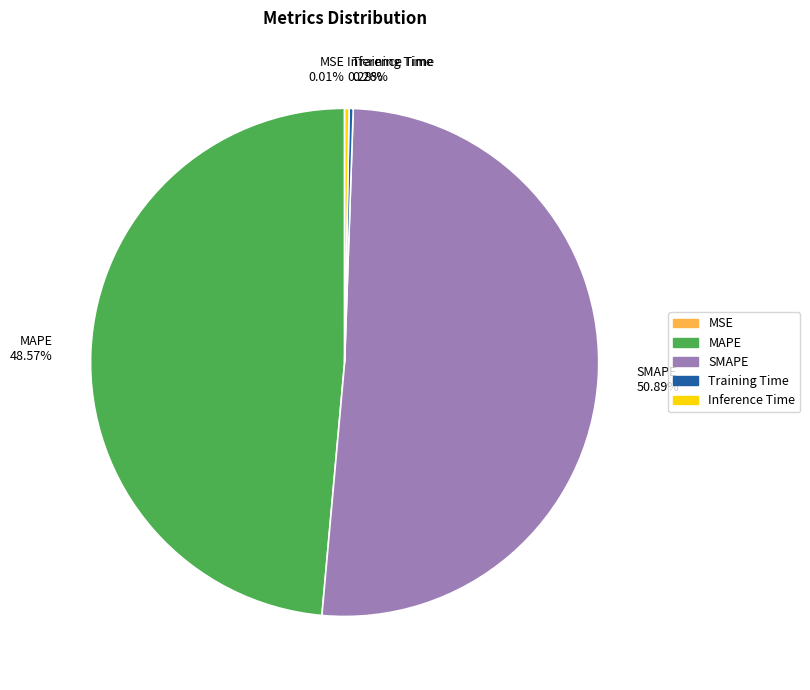

Is it true that Inference Time is 9% of the pie?

False